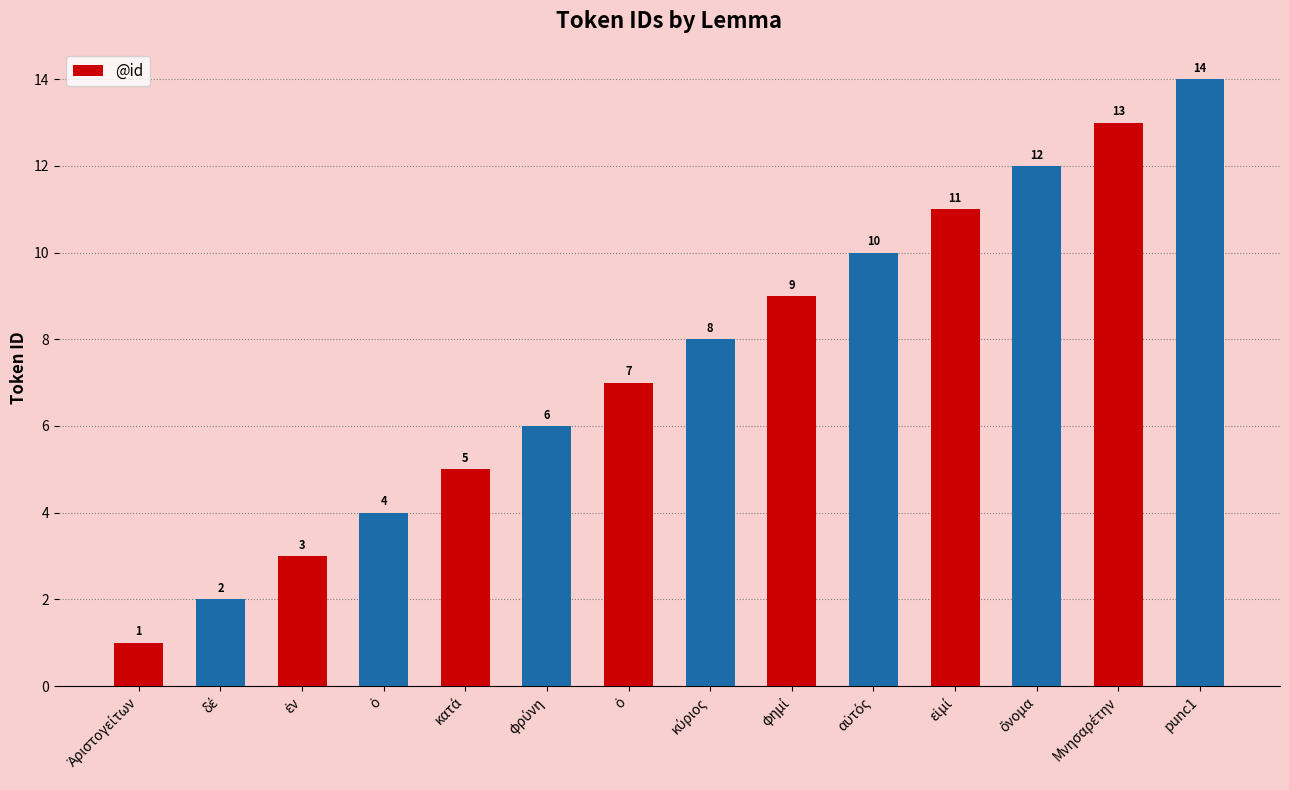

Does the chart contain stacked bars?

No